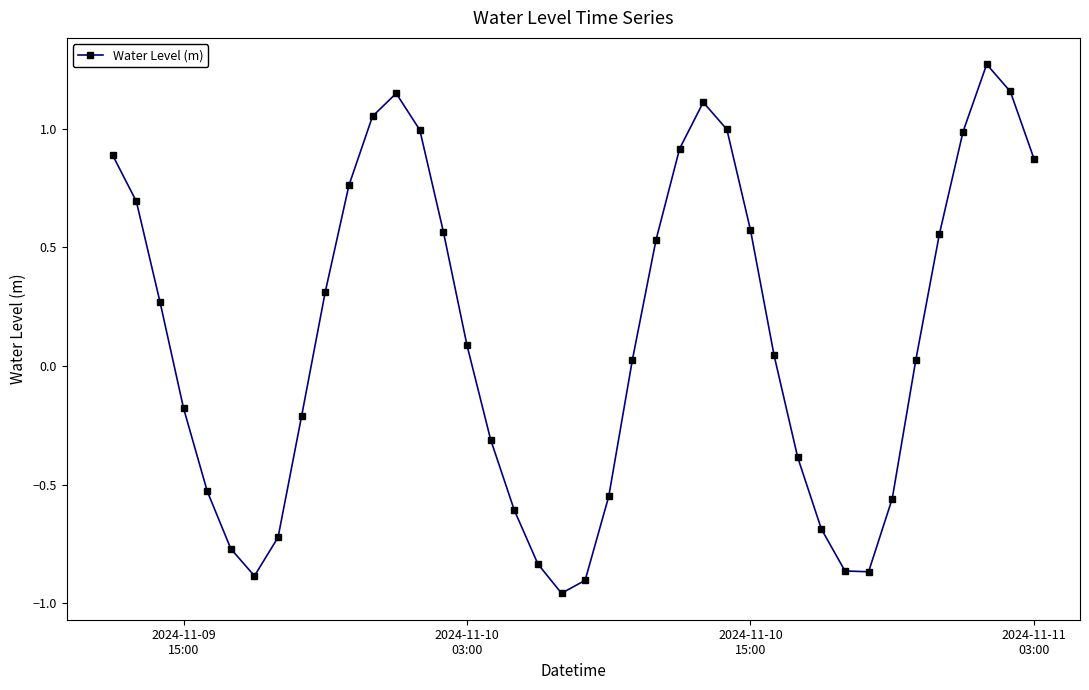

What is the difference between the second highest and second lowest values?

2.1